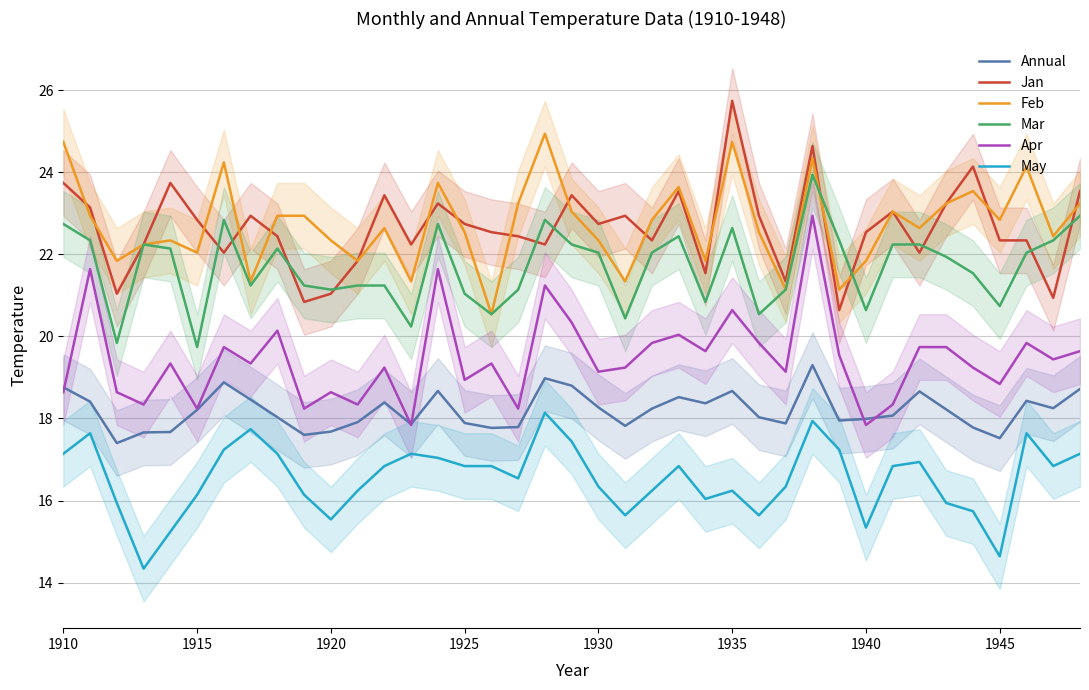

True or false: Feb and Annual cross at least once.

False